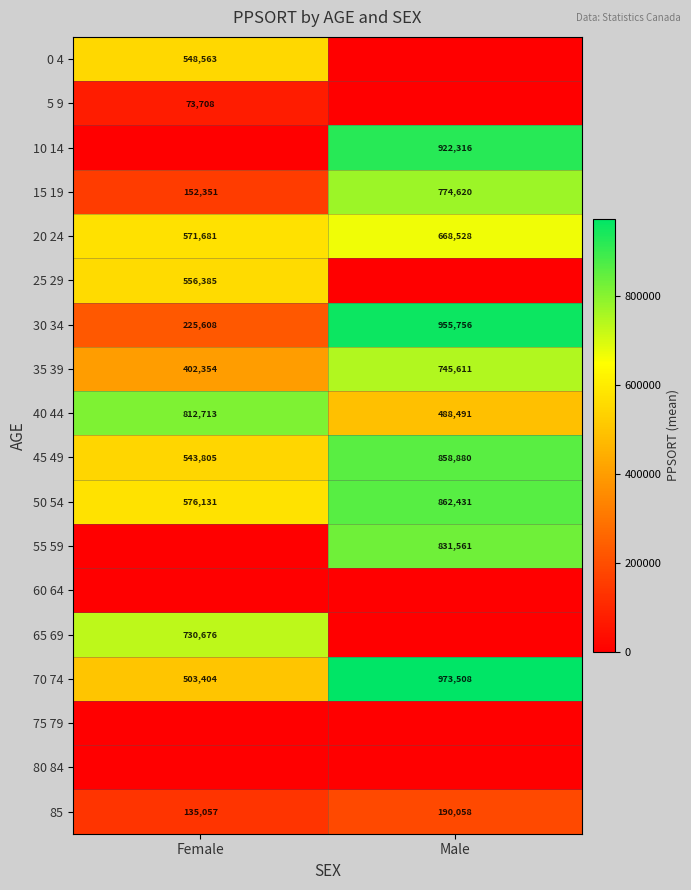

What is the difference between the highest and lowest values at Female?

812713